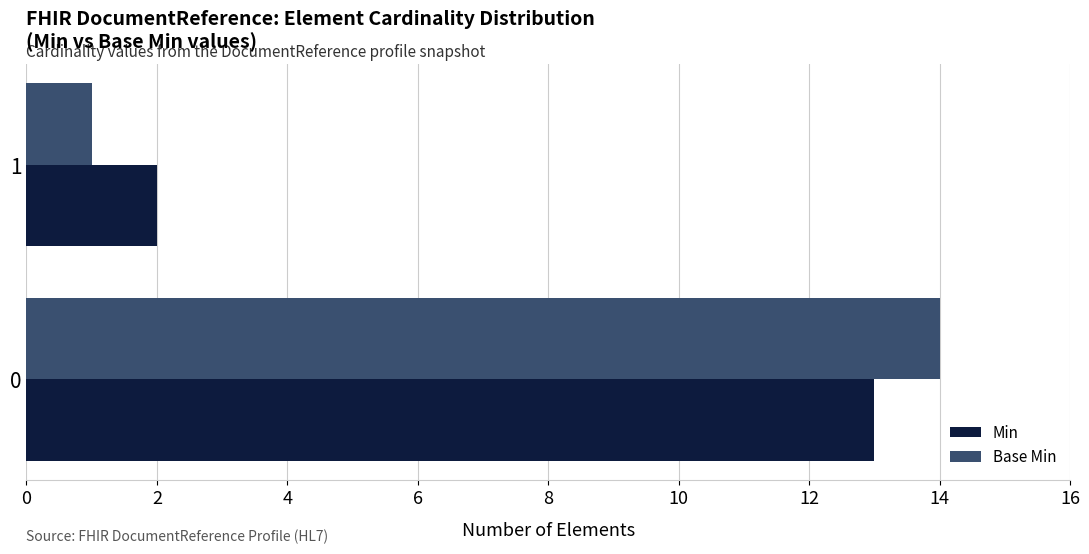

What is the difference between the maximum and minimum values in the Min series?

11